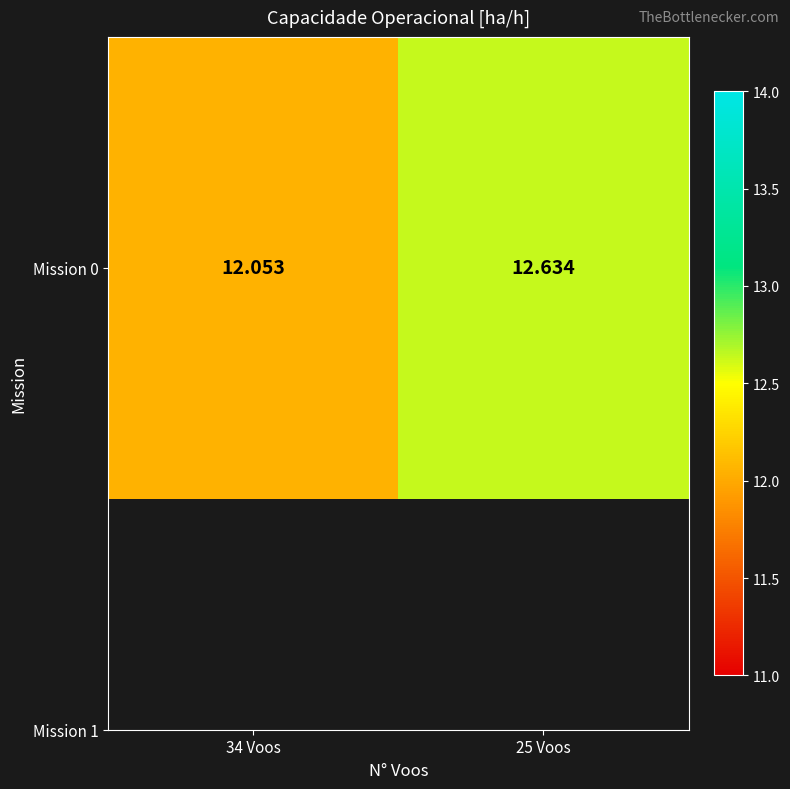

Reading left to right, list all the values displayed in this chart.

12.1	12.6